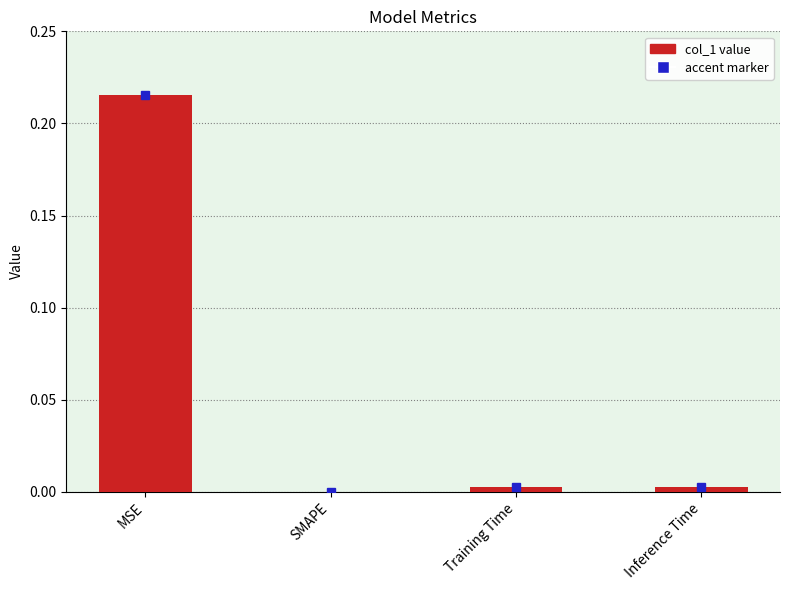

How many series are shown in this chart?

1